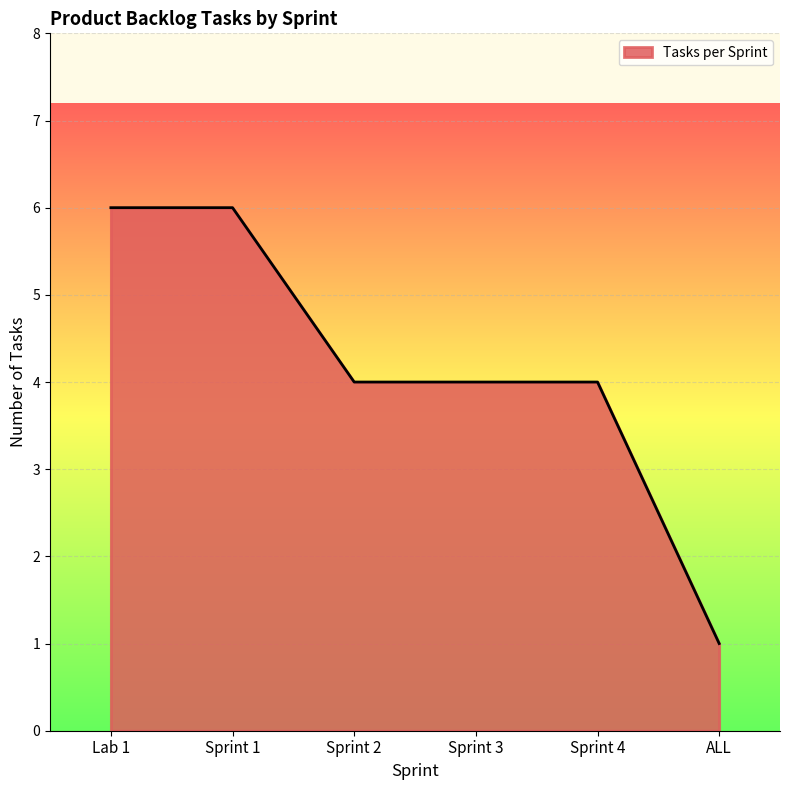

Reading left to right, transcribe all the data shown in this chart.

Lab 1=6	Sprint 1=6	Sprint 2=4	Sprint 3=4	Sprint 4=4	ALL=1